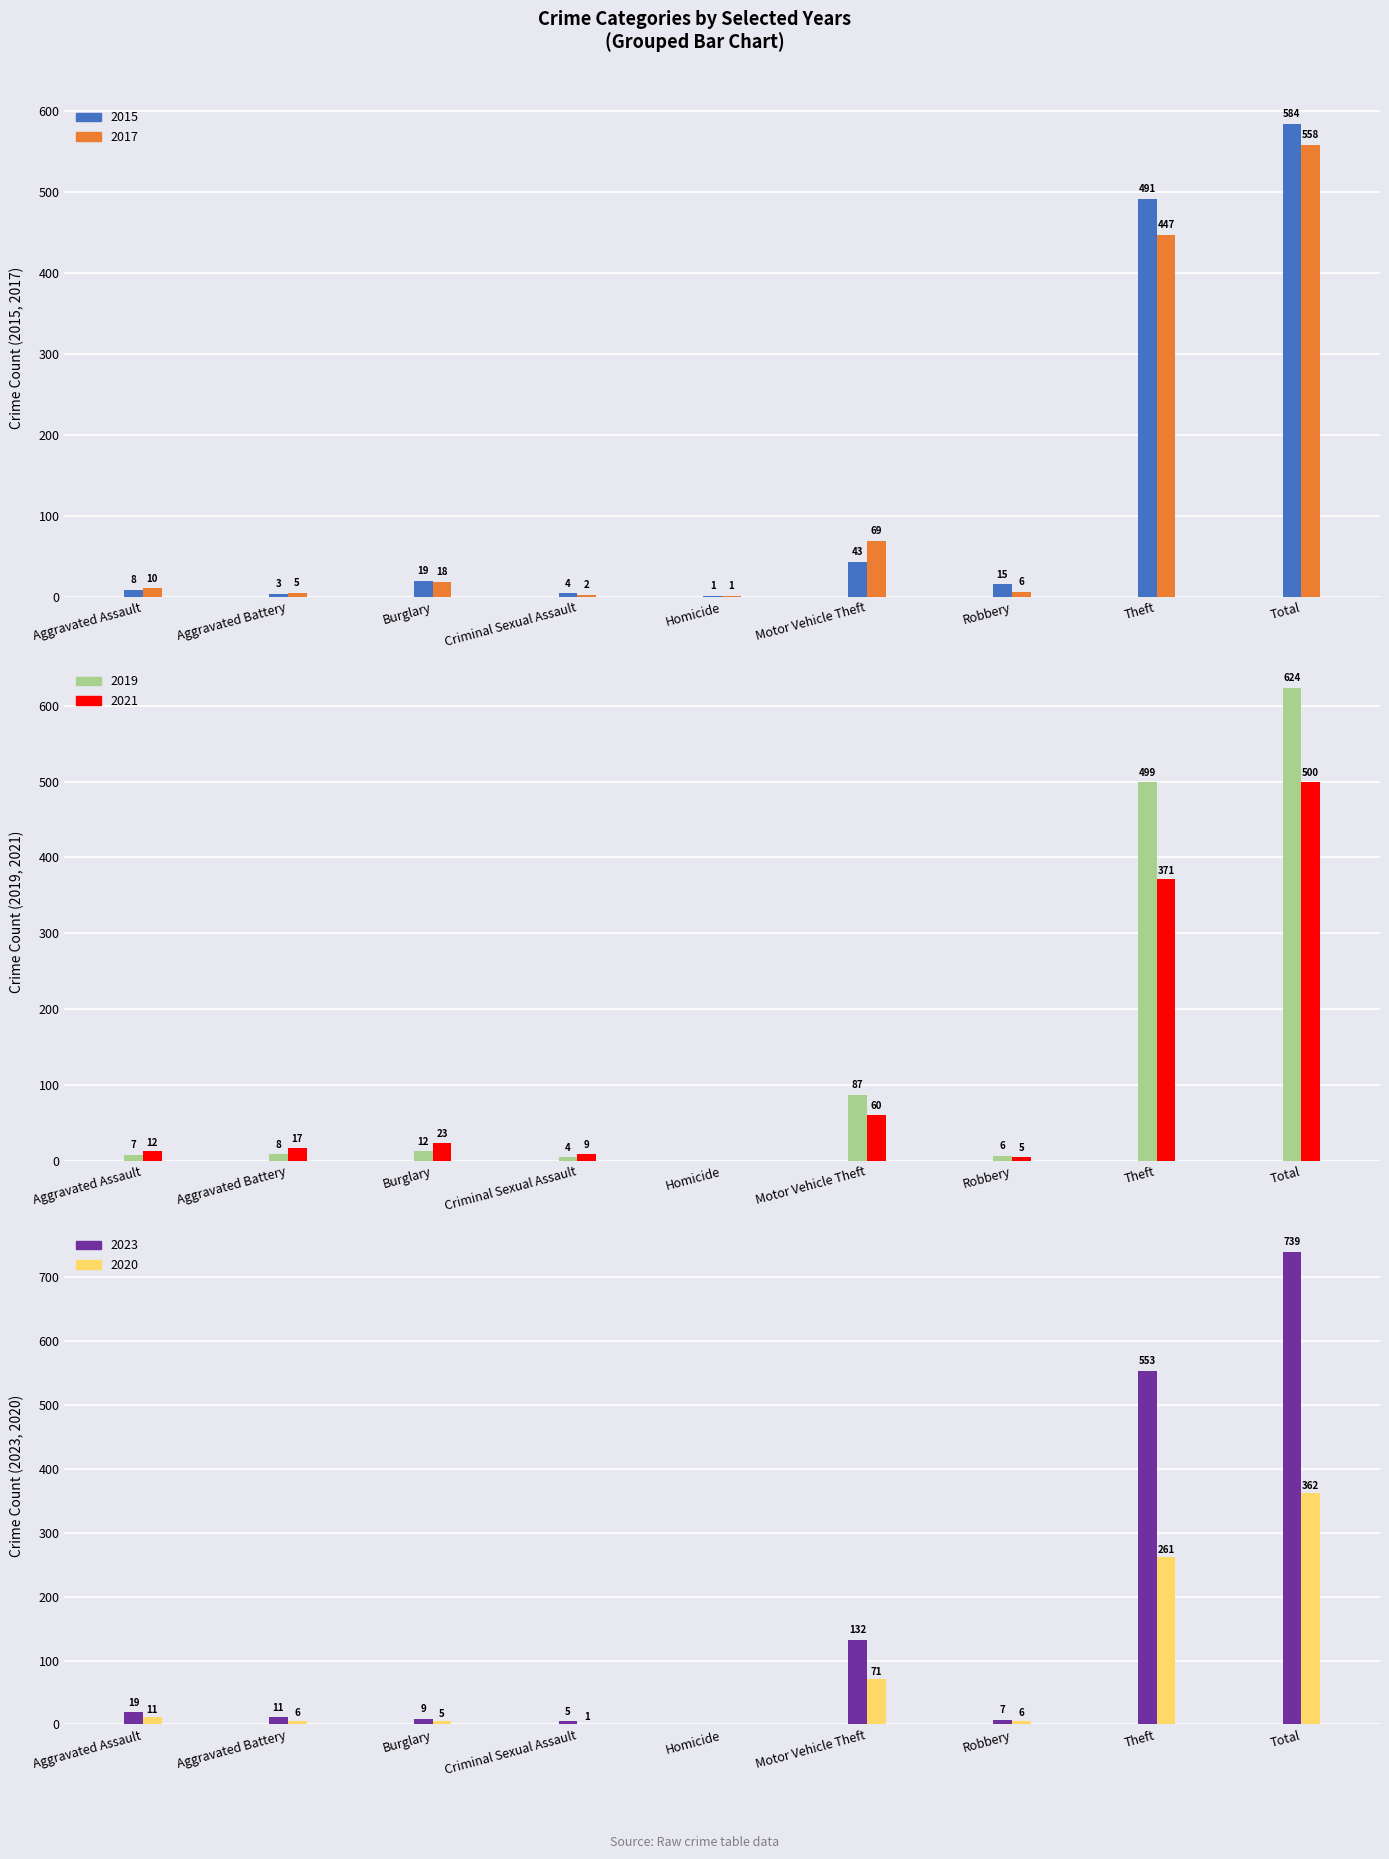

How many data points in 2023 are less than 11?

4